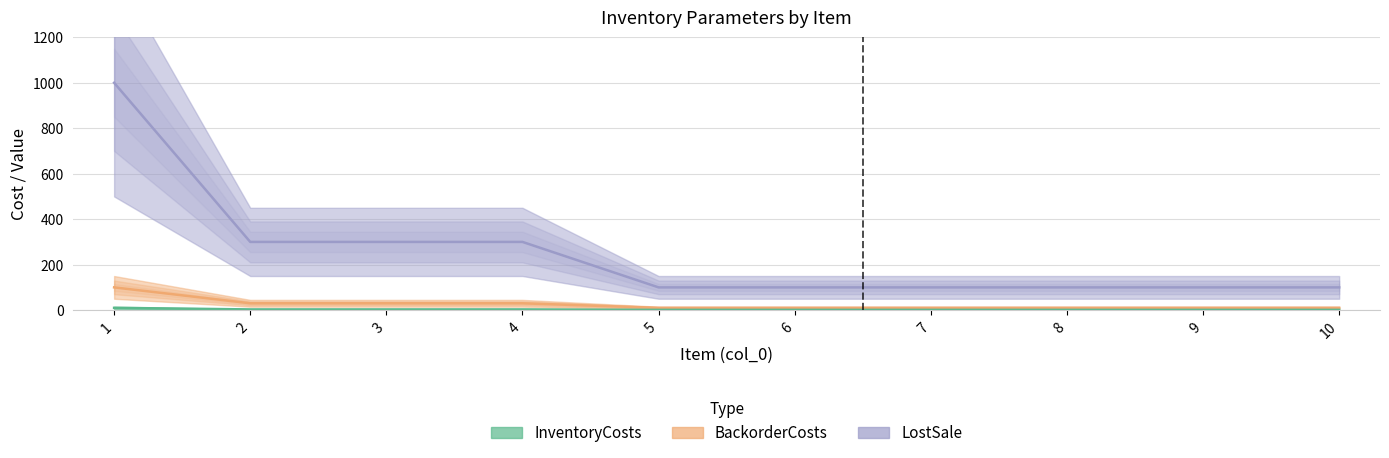

Is the value of LostSale at 5 greater than the value of InventoryCosts at 2?

Yes